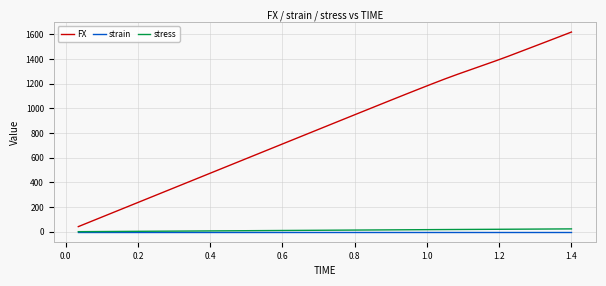

True or false: FX has more than 2 points higher than both neighbors.

False